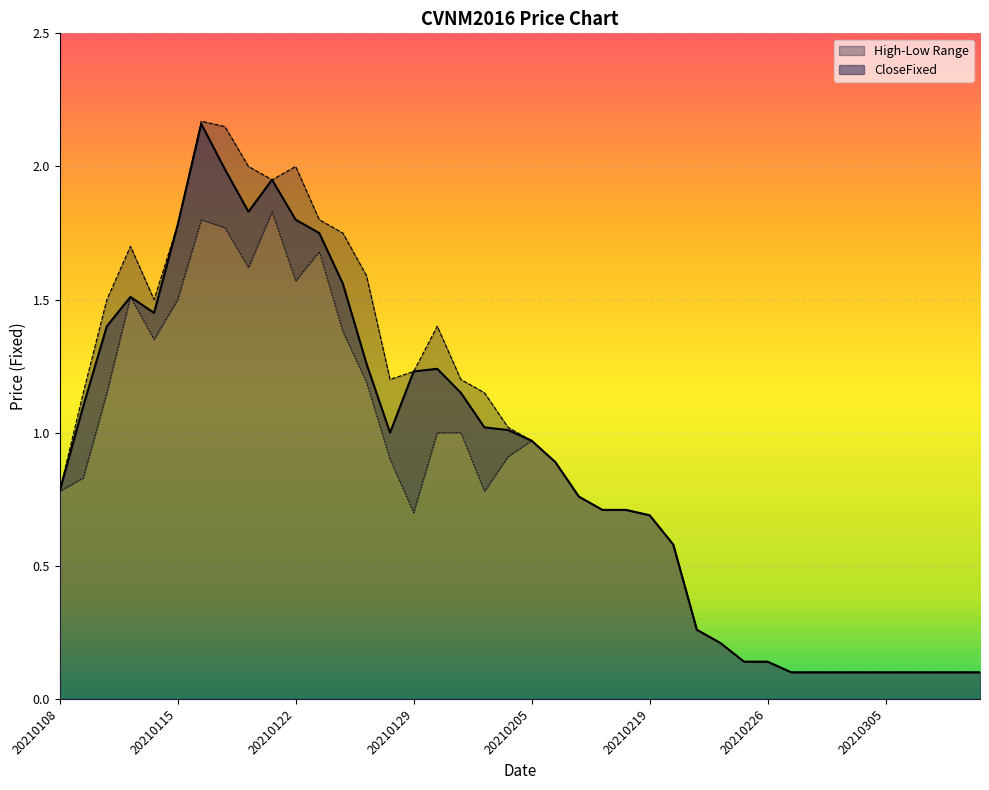

Rank the series by their average value, from lowest to highest.

LowFixed, CloseFixed, HighFixed